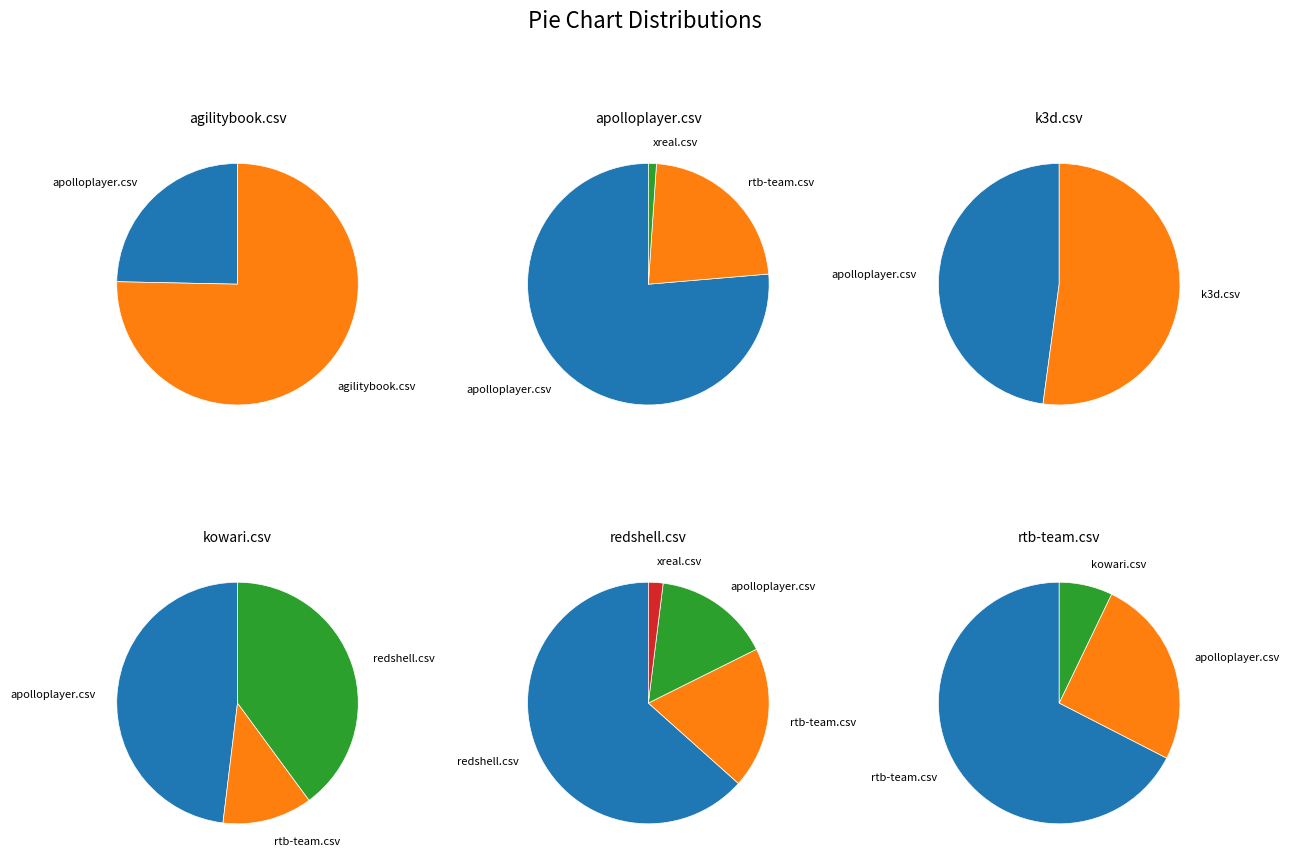

Between agilitybook.csv and xreal.csv, which is larger?

agilitybook.csv